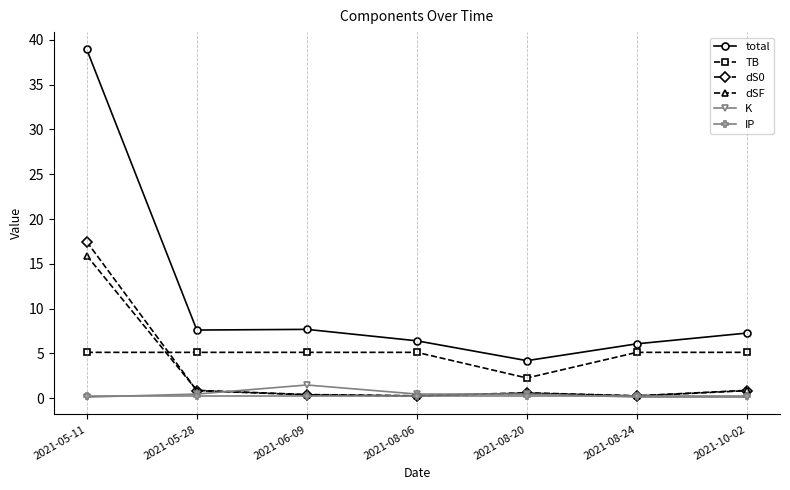

Where is TB nearest to the value 3?

2021-08-20